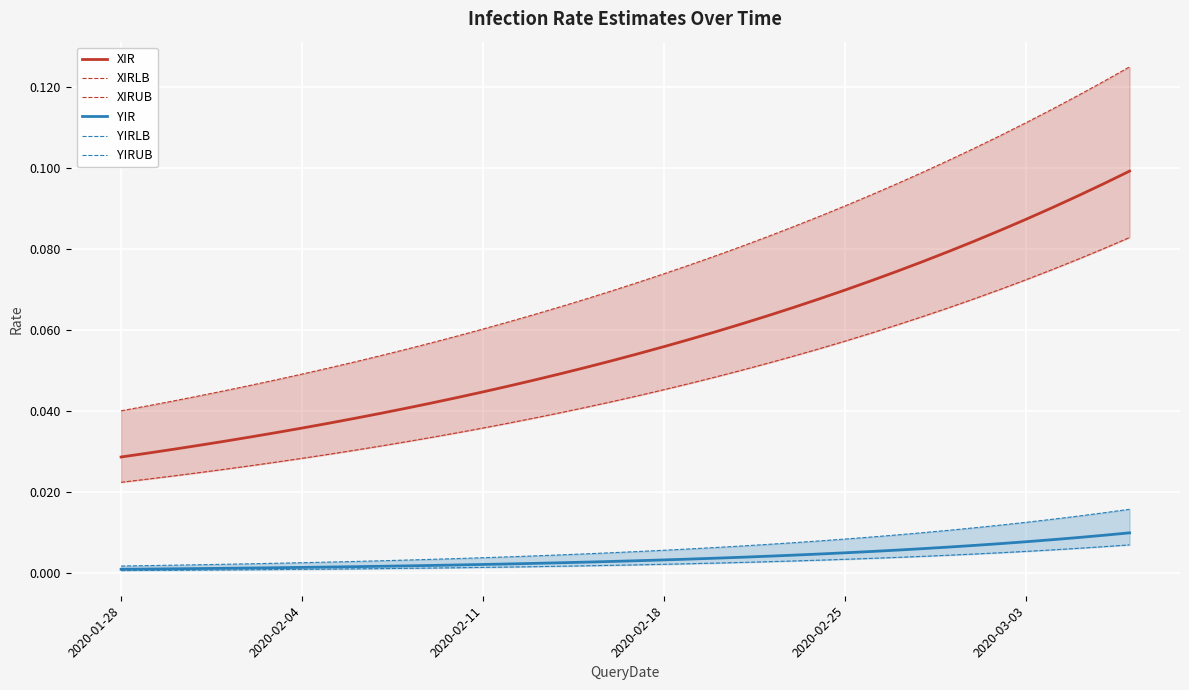

True or false: XIR and YIR cross at least once.

False